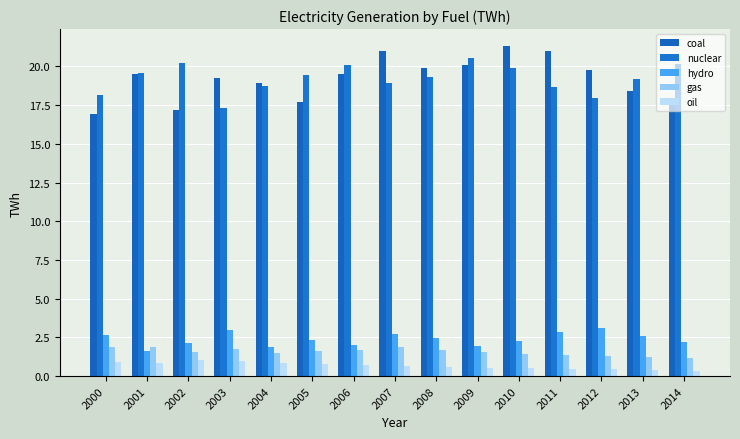

Which has a higher value, 2004 or 2014?

2004